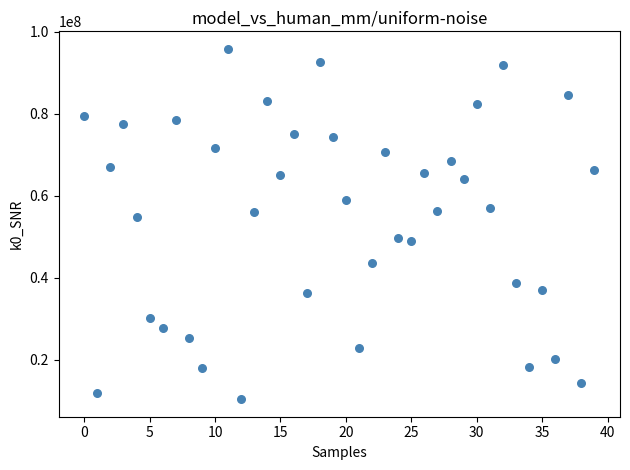

What Y value in the scatter plot is closest to 53080372?

54865631.1